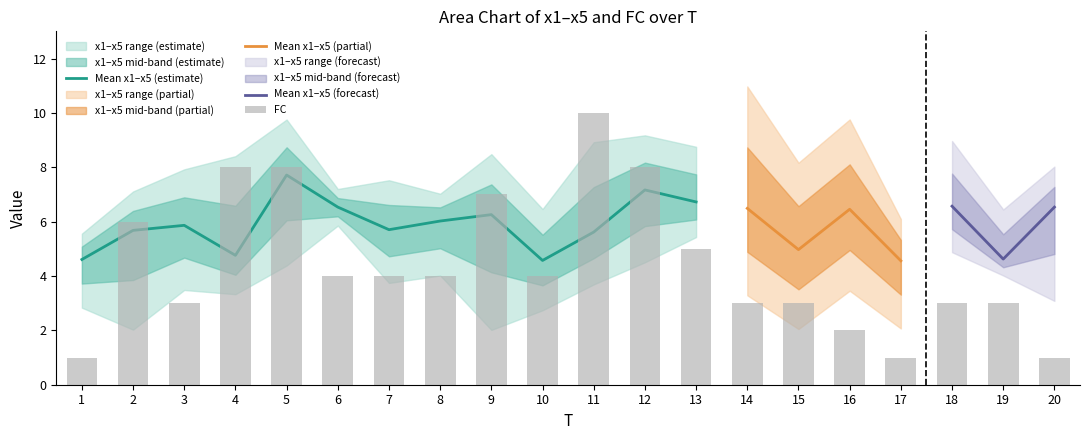

What is the value of the FC bar at the 6th from the left?

4.0